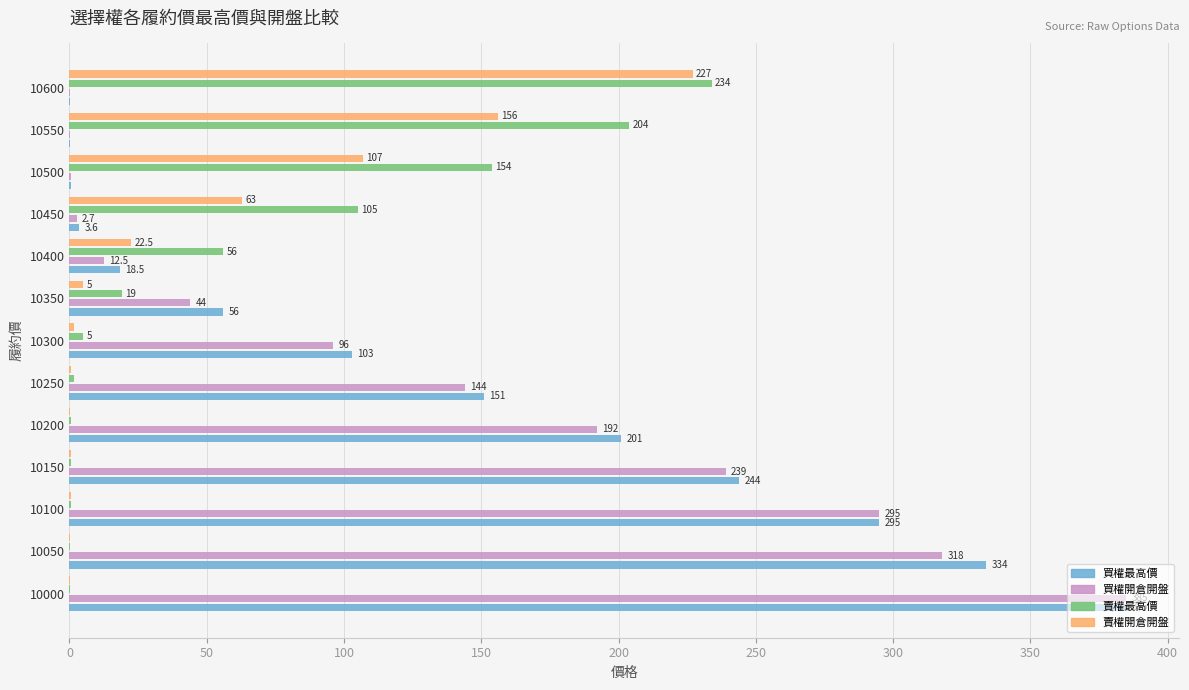

What is the maximum value shown in the chart?

385.0